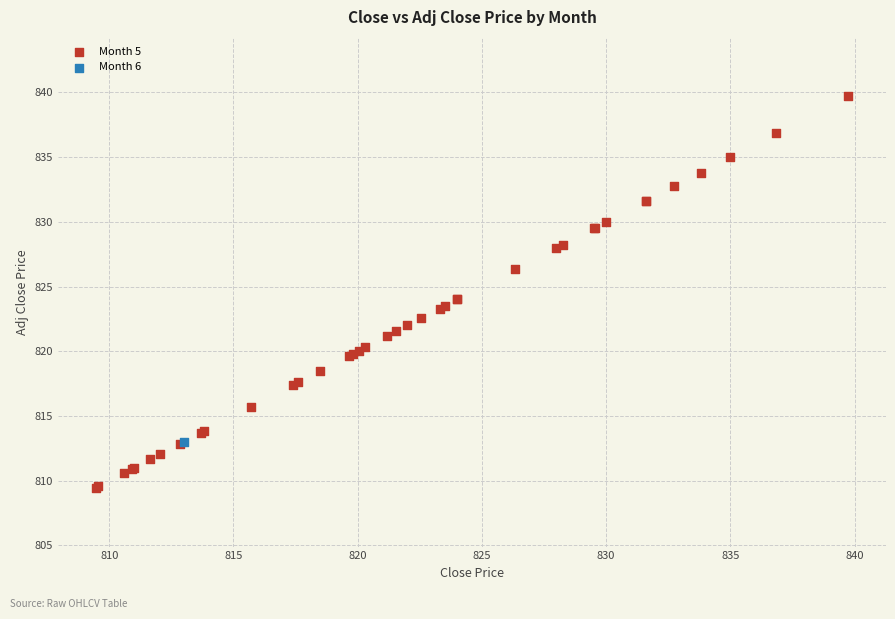

What are all the series names shown in the legend?

Month 5, Month 6